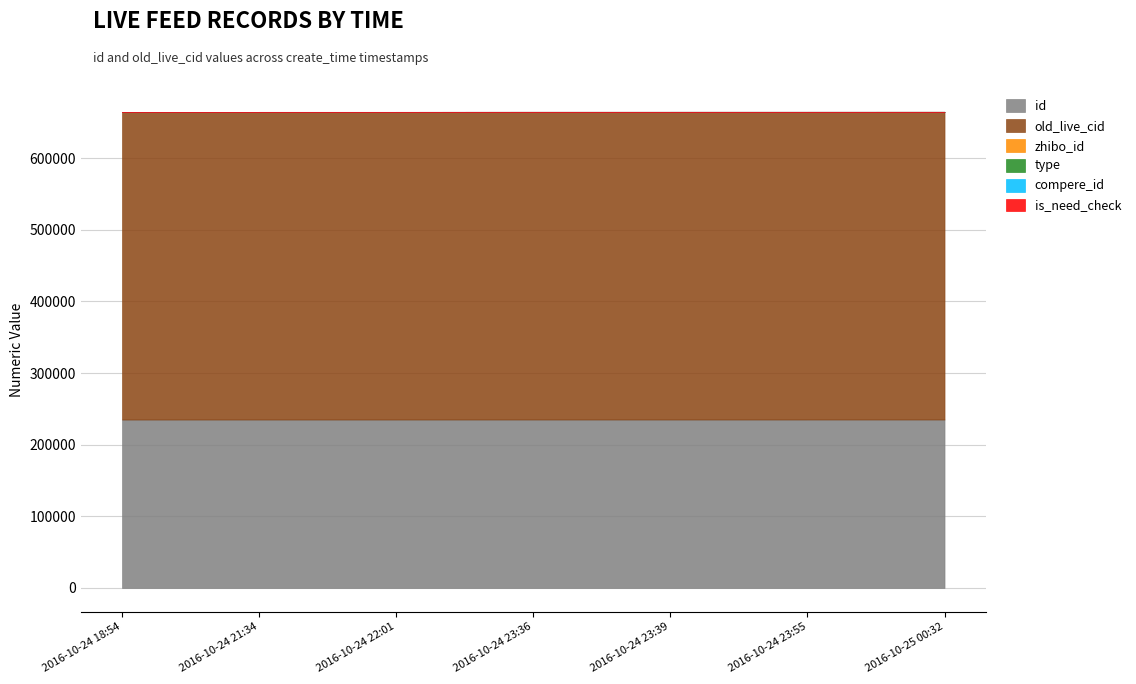

Does the chart have visible grid lines?

Yes